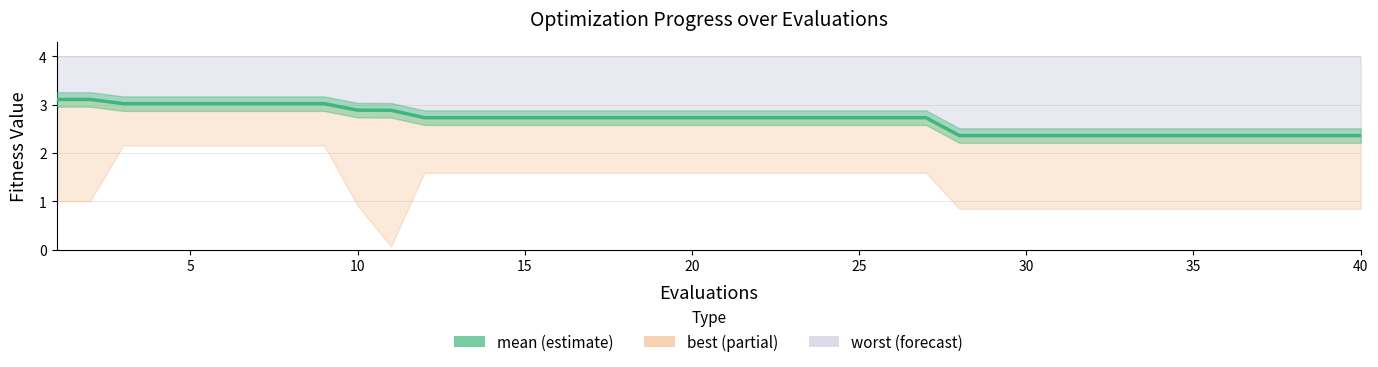

Between 10 and 25, which is larger?

10